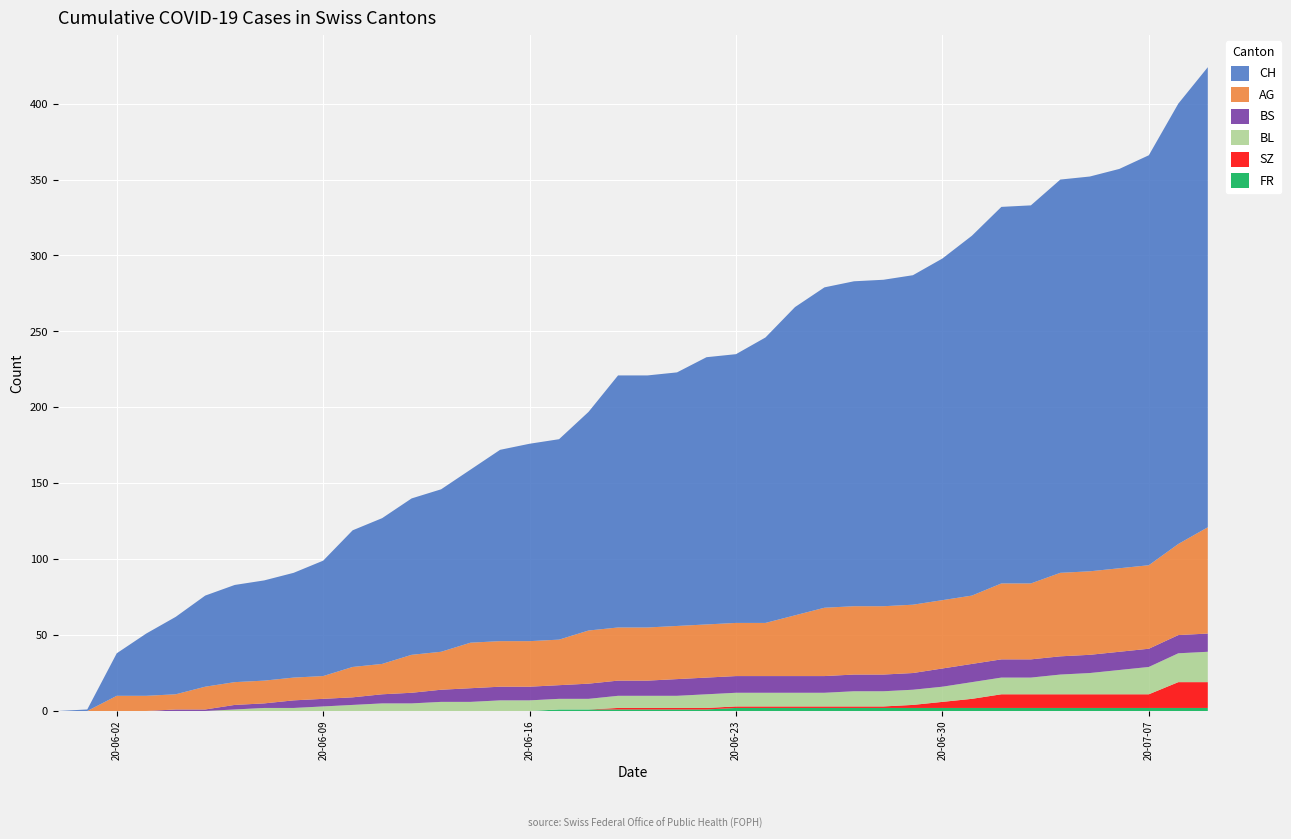

Reading left to right, list all the values displayed in this chart.

AG: 0	0	10	10	10	15	15	15	15	15	20	20	25	25	30	30	30	30	35	35	35	35	35	35	35	40	45	45	45	45	45	45	50	50	55	55	55	55	60	70
BL: 0	0	0	0	0	0	1	2	2	3	4	5	5	6	6	7	7	7	7	8	8	8	9	9	9	9	9	10	10	10	10	11	11	11	13	14	16	18	19	20
BS: 0	0	0	0	1	1	3	3	5	5	5	6	7	8	9	9	9	9	10	10	10	11	11	11	11	11	11	11	11	11	12	12	12	12	12	12	12	12	12	12
SZ: 0	0	0	0	0	0	0	0	0	0	0	0	0	0	0	0	0	0	0	1	1	1	1	1	1	1	1	1	1	2	4	6	9	9	9	9	9	9	17	17
FR: 0	0	0	0	0	0	0	0	0	0	0	0	0	0	0	0	0	1	1	1	1	1	1	2	2	2	2	2	2	2	2	2	2	2	2	2	2	2	2	2
CH: 0	1	28	41	51	60	64	66	69	76	90	96	103	107	114	126	130	132	144	166	166	167	176	177	188	203	211	214	215	217	225	237	248	249	259	260	263	270	290	303